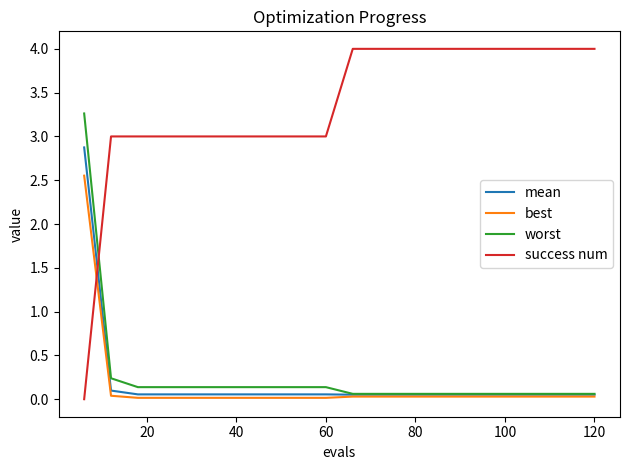

List the series in order of their peak value, lowest first.

best, mean, worst, success num